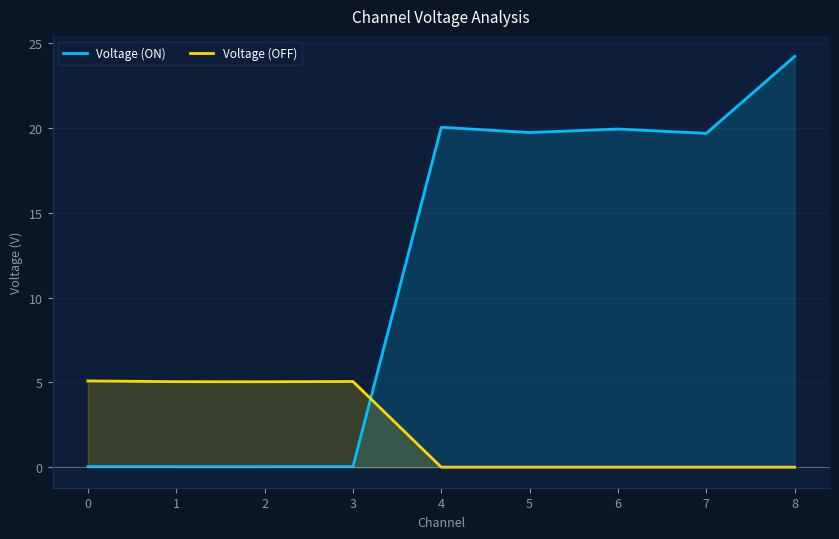

True or false: Voltage (OFF) has more than 2 interior local peaks.

False